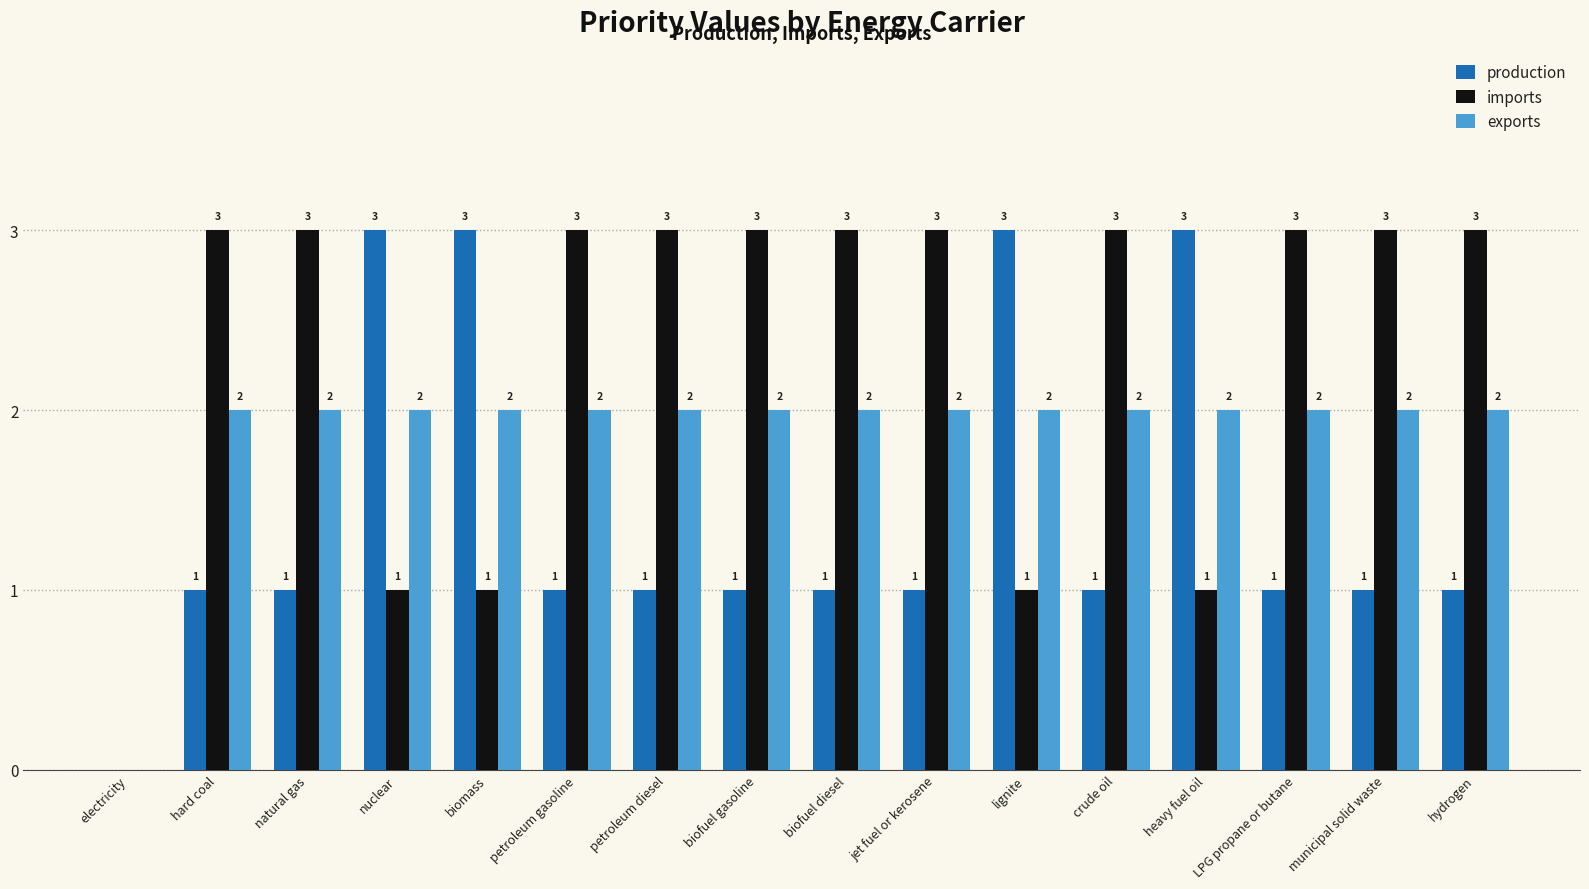

Is the value of exports at heavy fuel oil greater than the value of production at petroleum gasoline?

Yes